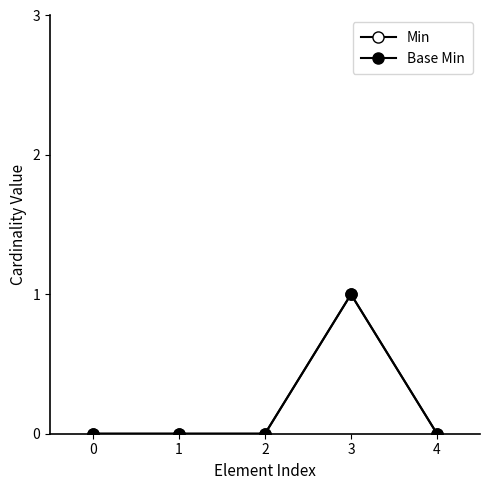

Does the chart have visible grid lines?

No